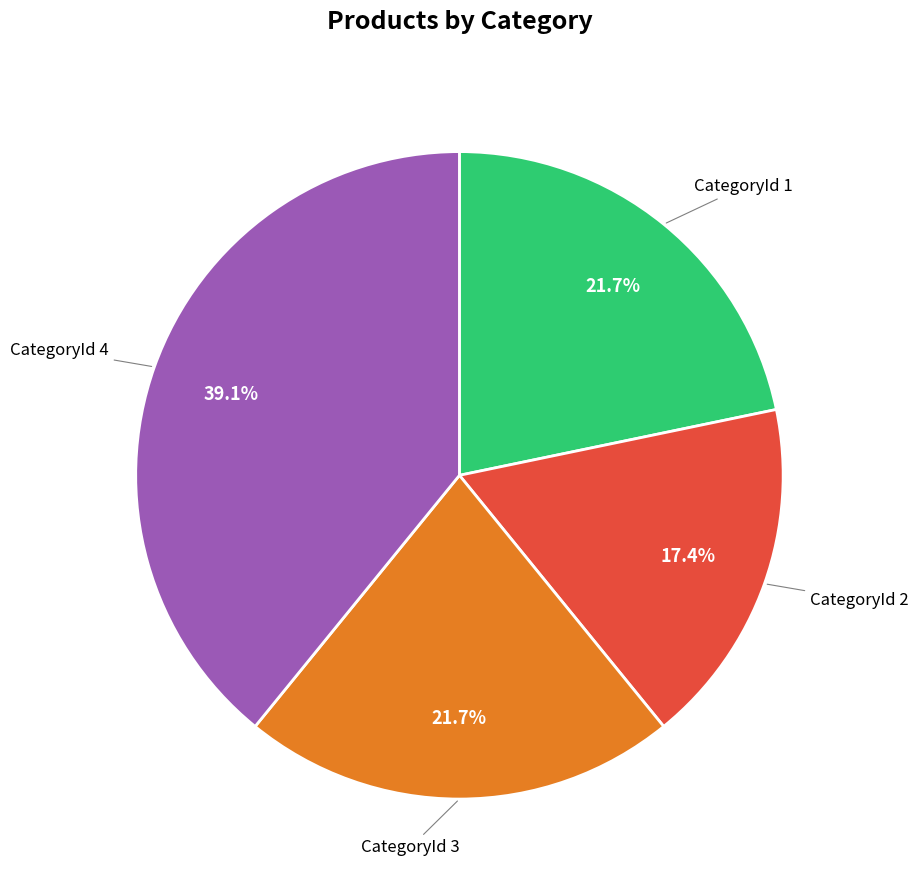

Is there a majority slice in this chart?

No